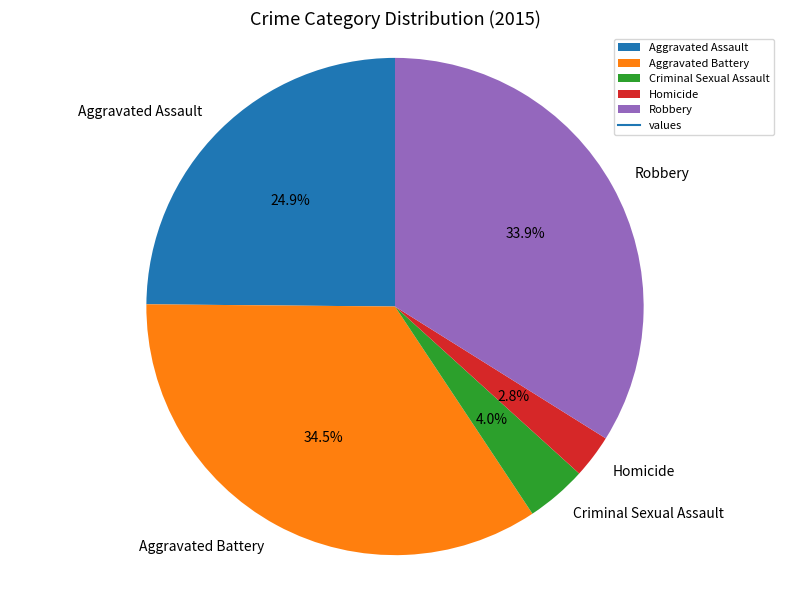

Between Aggravated Assault and Criminal Sexual Assault, which is larger?

Aggravated Assault